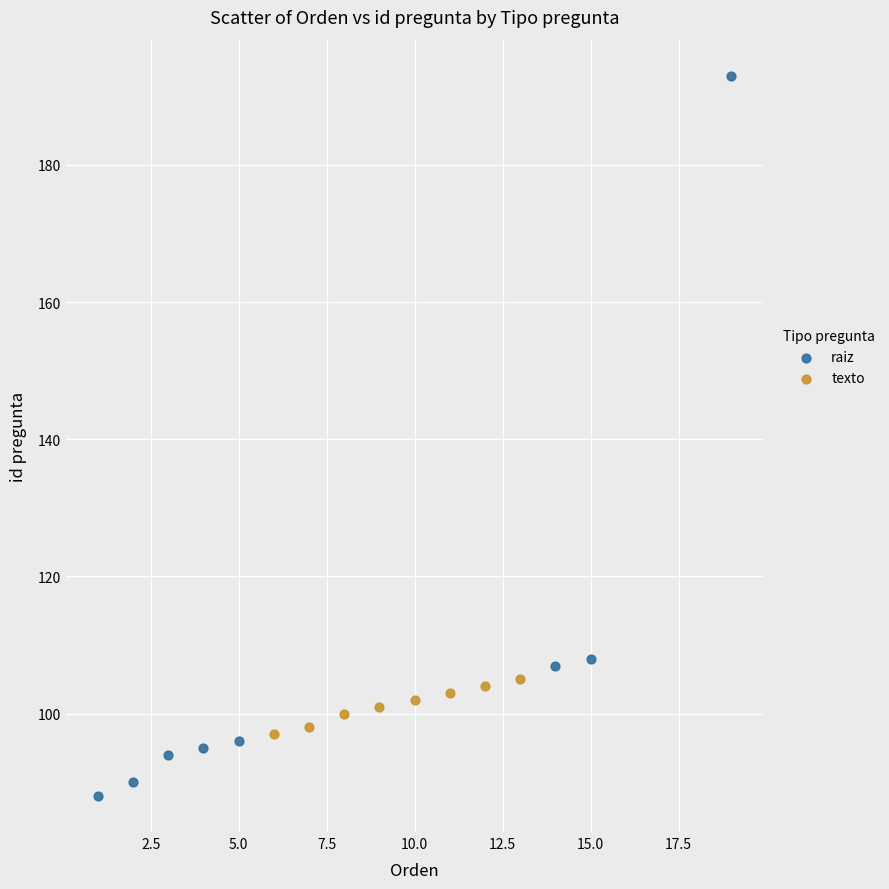

Which series has the largest Y range (max minus min)?

raiz